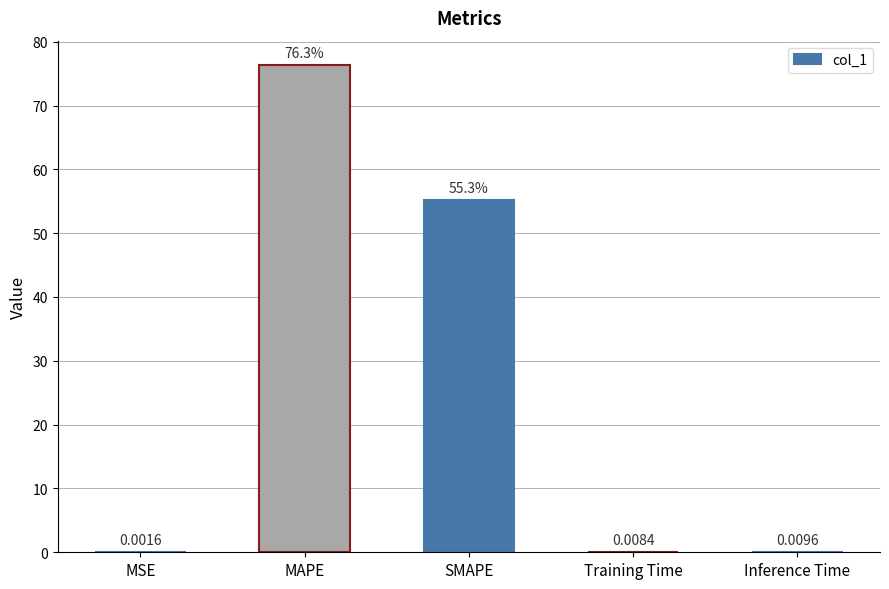

What is the change in value from SMAPE to Inference Time?

-55.2